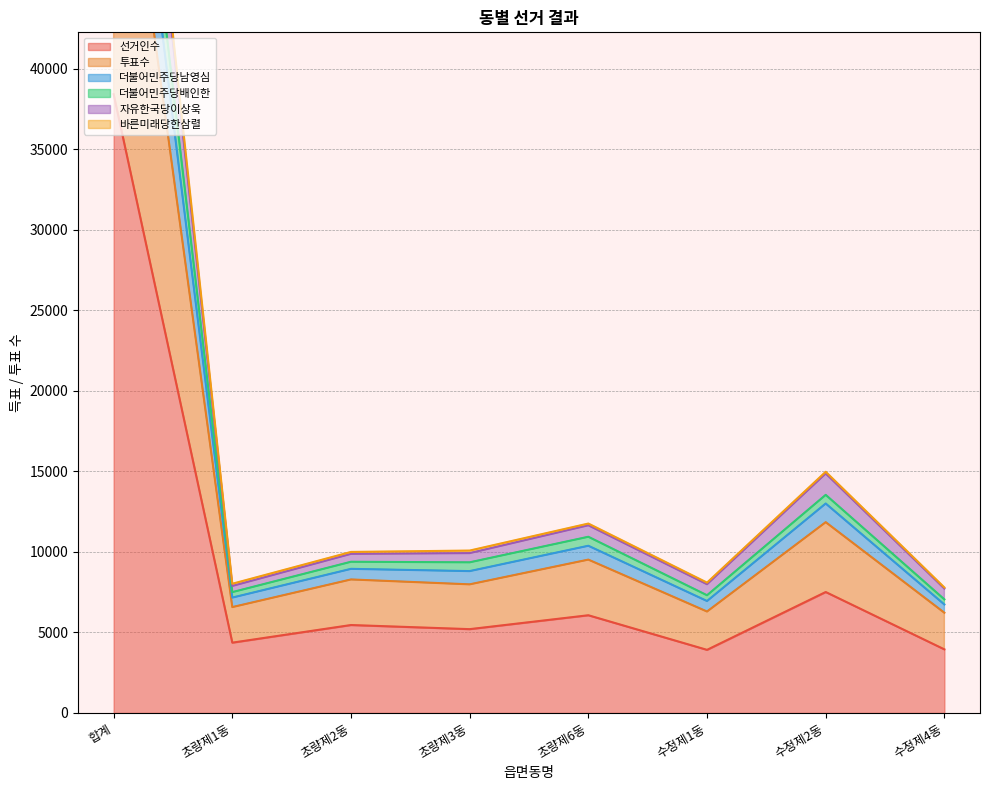

What is the label of the 8th point from the left?

수정제4동